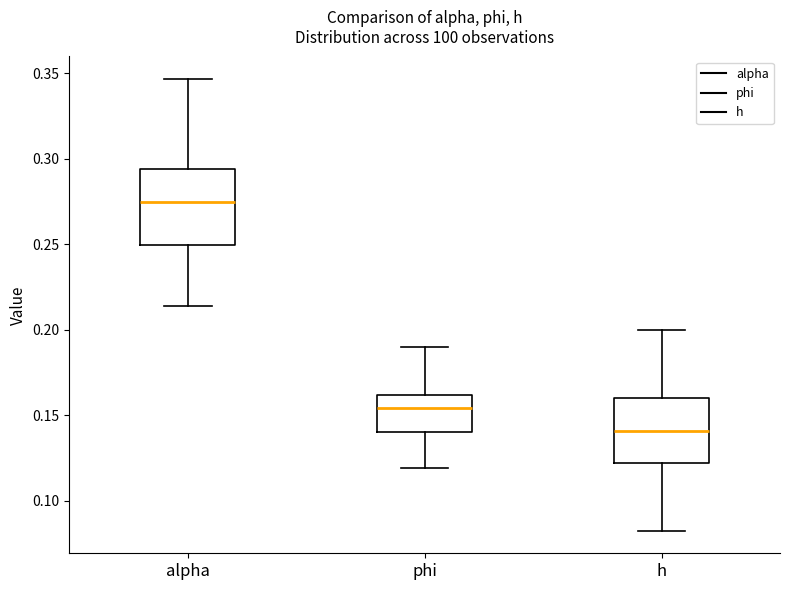

Reading left to right, transcribe this box plot: for each box, give where its median line is, the range the box spans, and where its two whiskers end, as read against the y-axis. The values are not printed on the chart, so give them approximately, as read against the axis.

alpha: median 0.275, box 0.250 to 0.295, whiskers 0.215 to 0.345
phi: median 0.155, box 0.140 to 0.160, whiskers 0.120 to 0.190
h: median 0.140, box 0.120 to 0.160, whiskers 0.080 to 0.200